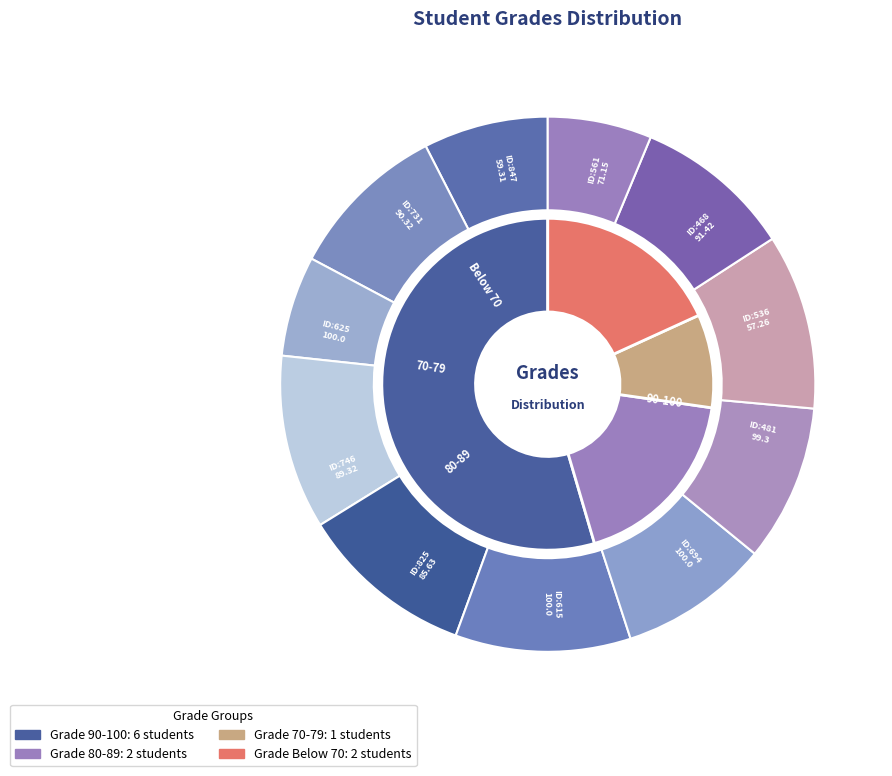

What portion of the pie excludes 468?

90.3%